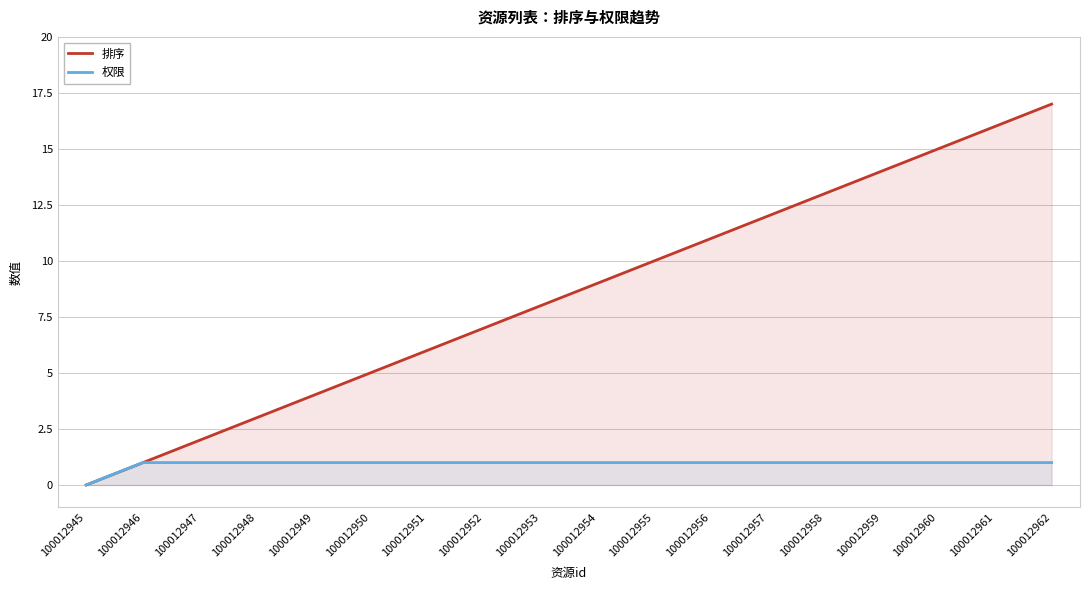

Which series changed the most between 100012947 and 100012957?

排序